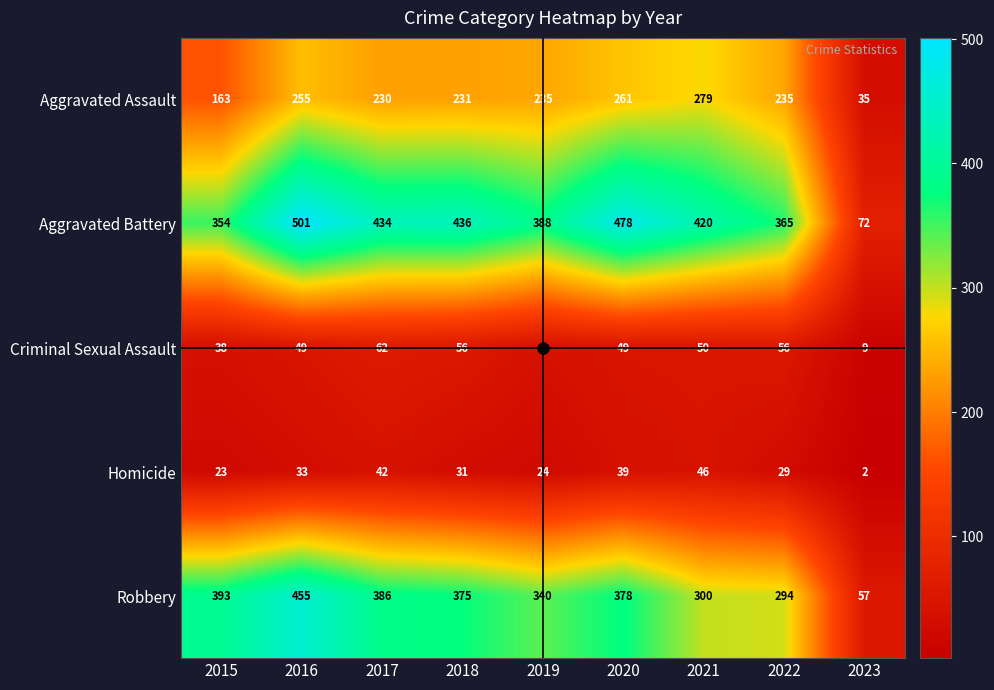

How many series are shown in this chart?

5